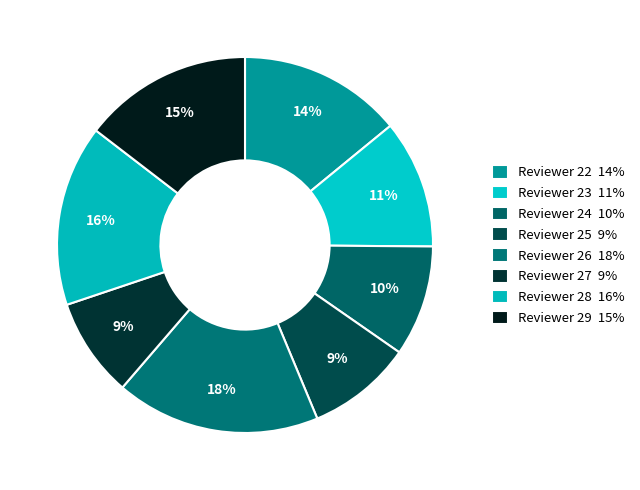

Count the number of slices in the pie.

8